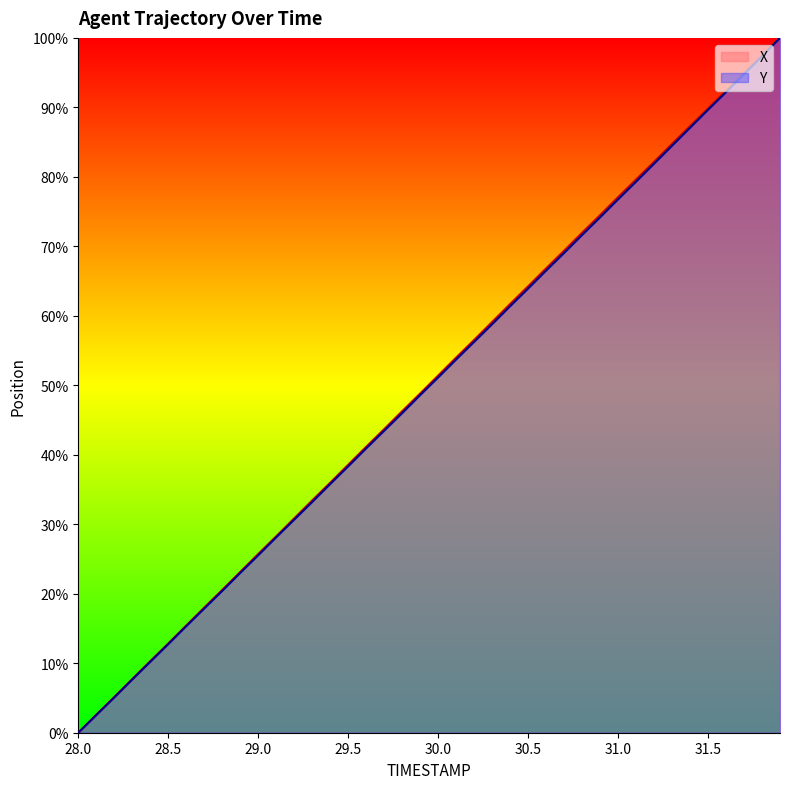

At which label does Y reach its minimum?

28.0